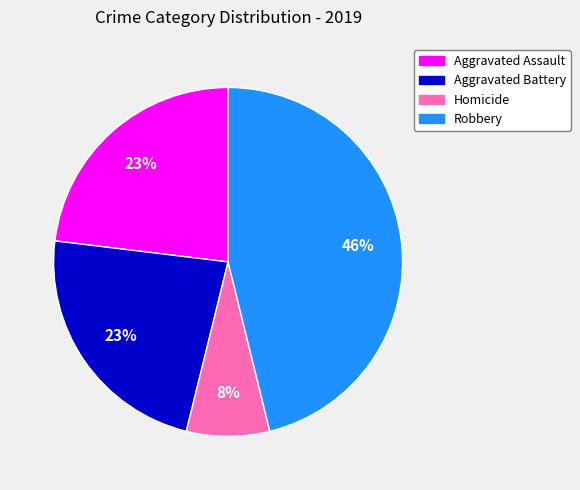

True or false: Homicide accounts for 8% of the total.

True